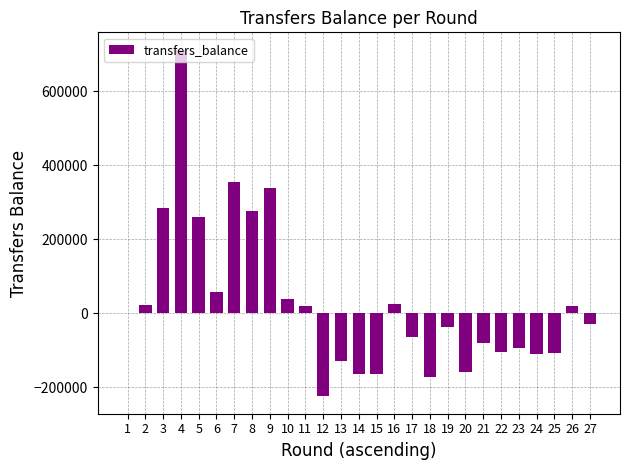

Is it true that the value at 7 is 355663?

True